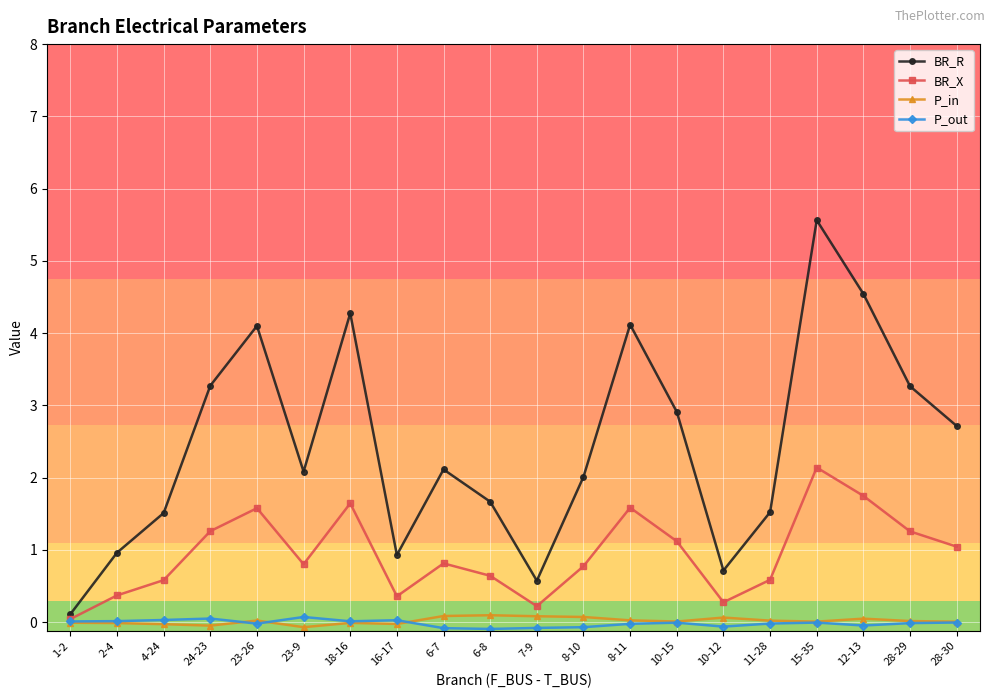

At which category does the chart reach its peak across all series?

15-35